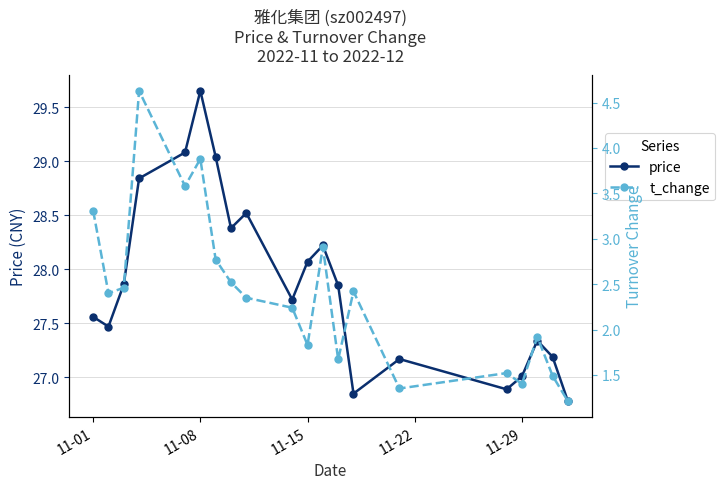

True or false: t_change and price cross at least once.

False